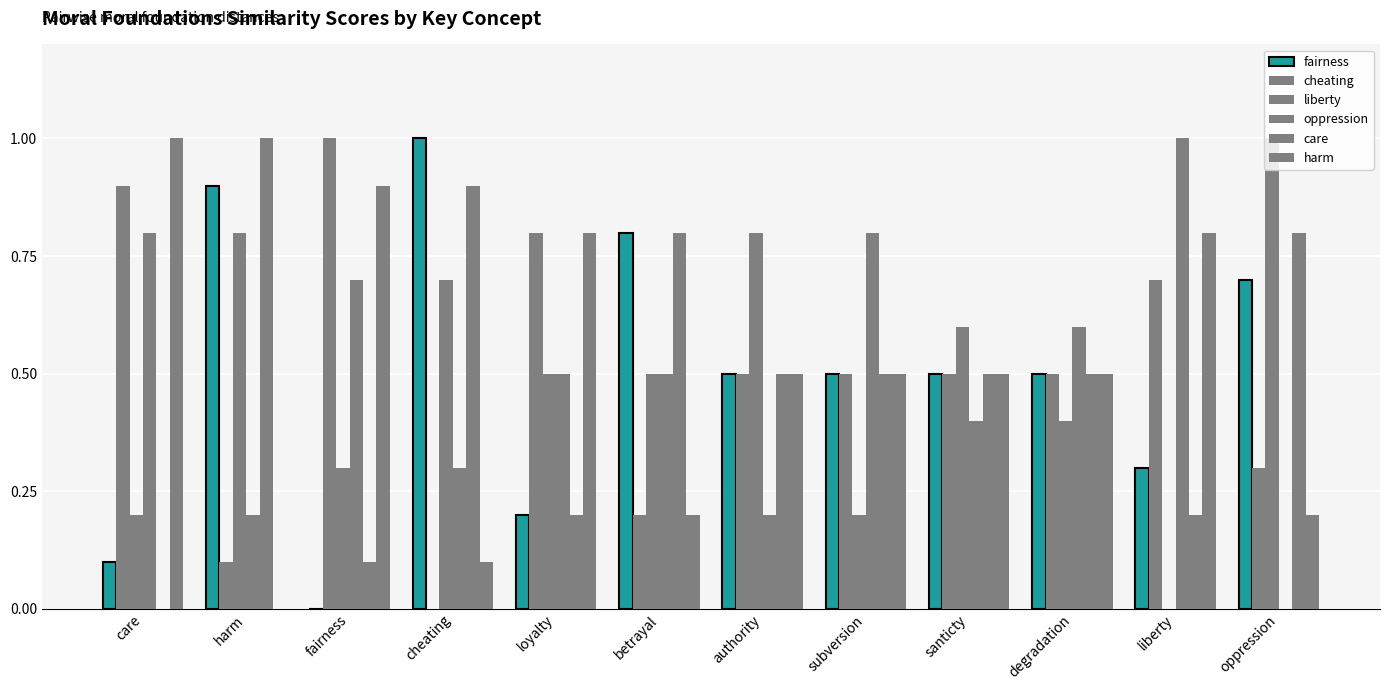

Count the number of data series in this chart.

6